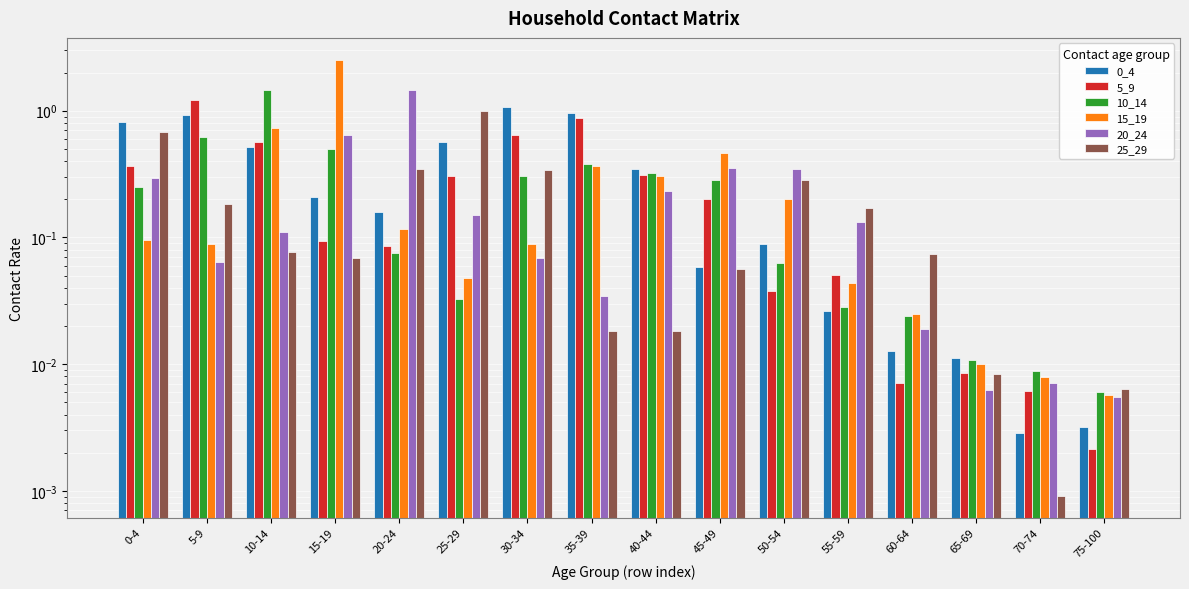

What is the greatest value displayed?

2.5